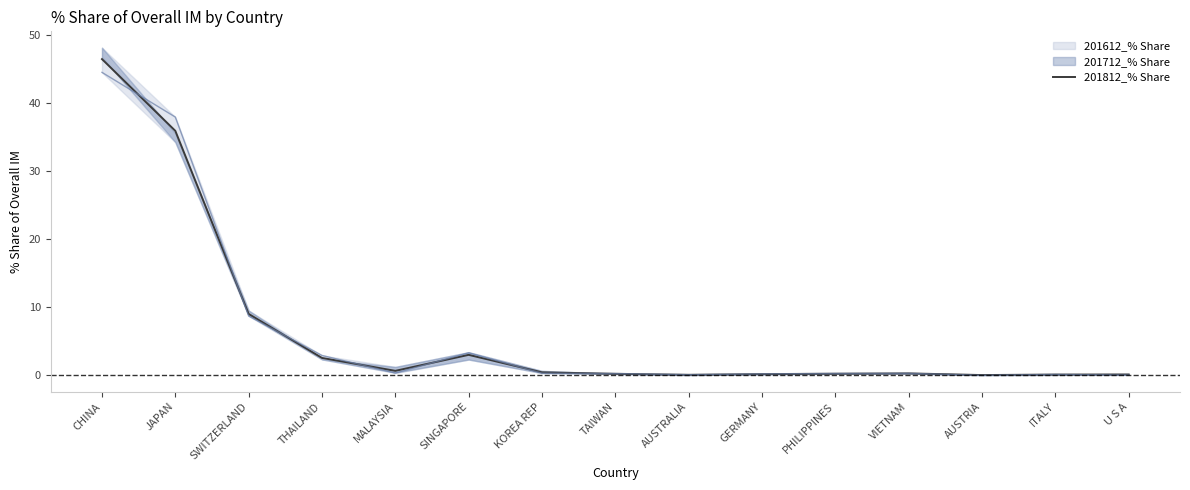

Reading left to right, what are all the values shown in this chart?

CHINA=46.5	JAPAN=36.0	SWITZERLAND=9.0	THAILAND=2.6	MALAYSIA=0.7	SINGAPORE=3.0	KOREA REP=0.5	TAIWAN=0.2	AUSTRALIA=0.1	GERMANY=0.2	PHILIPPINES=0.3	VIETNAM=0.3	AUSTRIA=0.1	ITALY=0.1	U S A=0.1